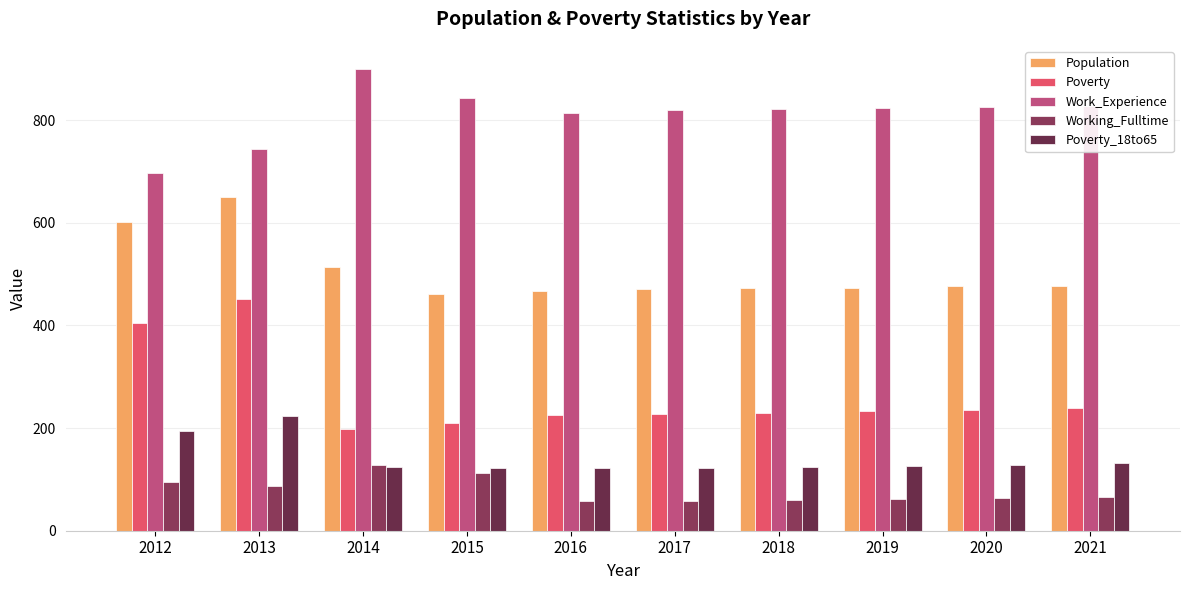

How many categories are shown in the chart?

10